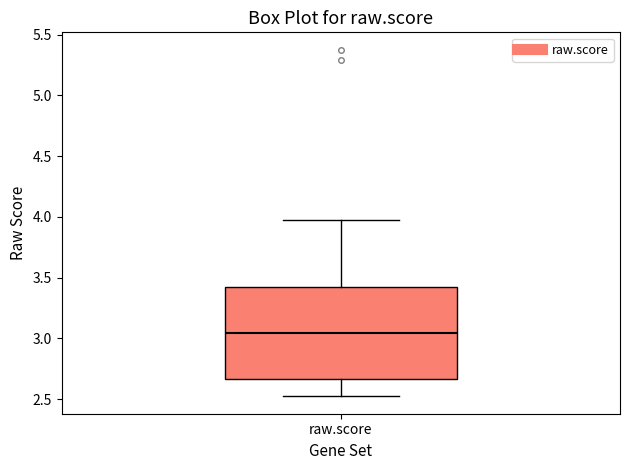

Read this box plot against the y-axis: the position of the median line, the range covered by the box, and the ends of both whiskers. The values are not printed on the chart, so give them approximately, as read against the axis.

median 3.05, box 2.65 to 3.40, whiskers 2.50 to 3.95